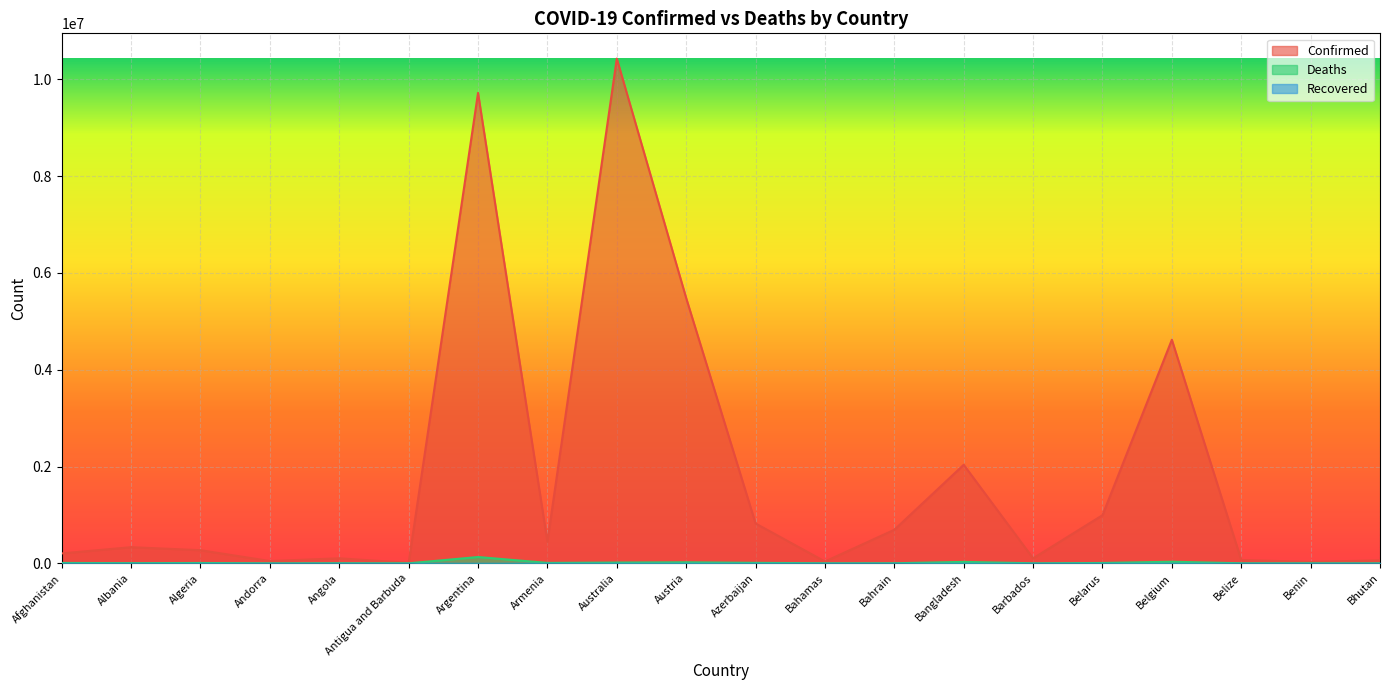

Reading right to left, what are all the values shown in this chart?

Confirmed: 62430	27912	68972	4619721	994037	103424	2036061	692639	37429	823592	5481274	10429996	445397	9720232	9106	103131	46664	270906	333088	204287
Deaths: 21	163	687	32959	7118	560	29426	1530	833	9957	21069	15817	8709	130003	146	1917	155	6881	3593	7829